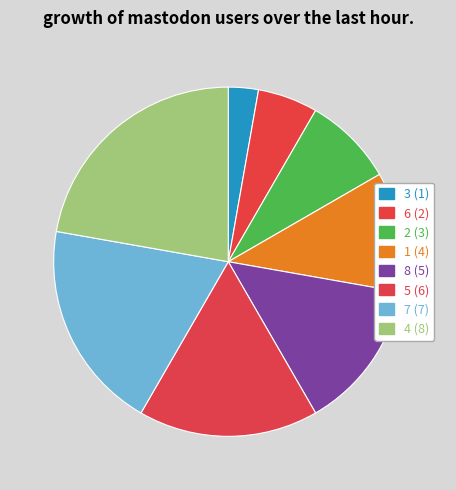

Approximately how many times larger is the value at 4 compared to 3?

8.0